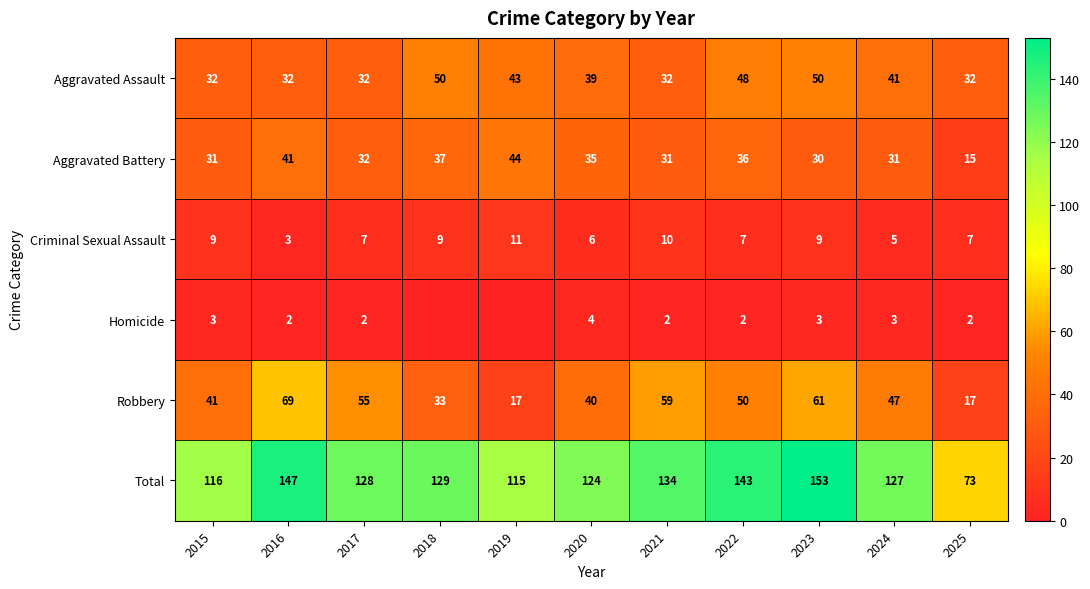

What is the sum of the Aggravated Assault values at 2017 and 2021?

64